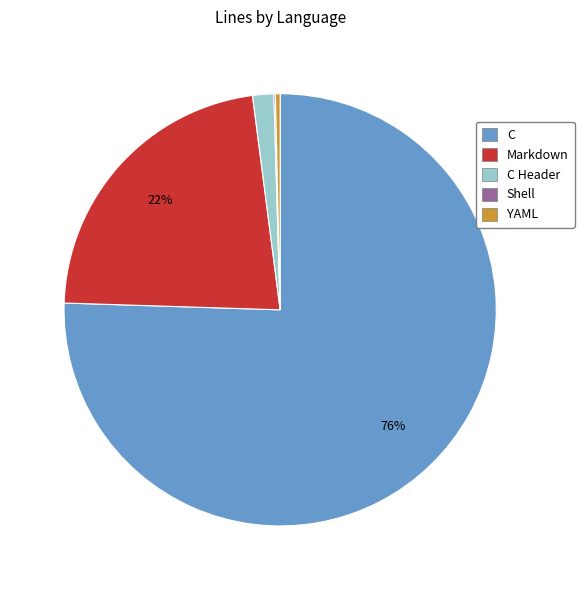

Is there a majority slice in this chart?

Yes